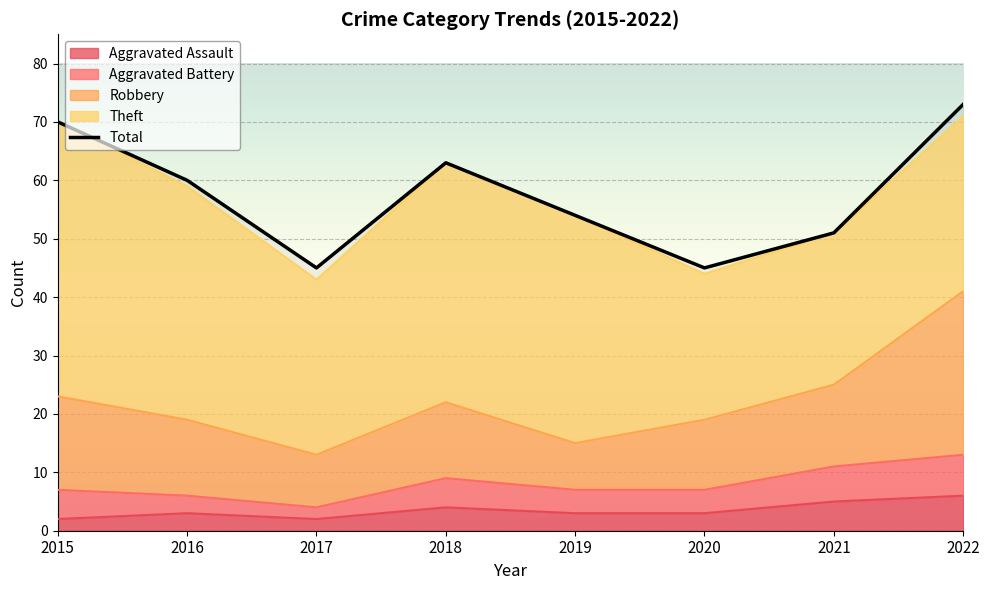

Approximately how many times larger is the value at 2019 compared to 2018?

0.9